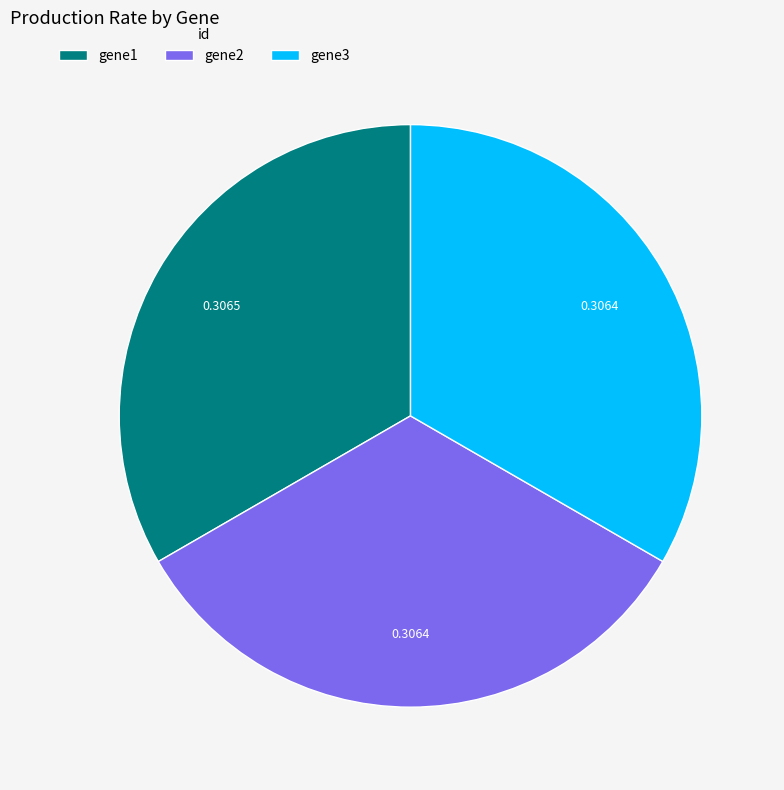

Is there any slice that represents more than half of the pie?

No